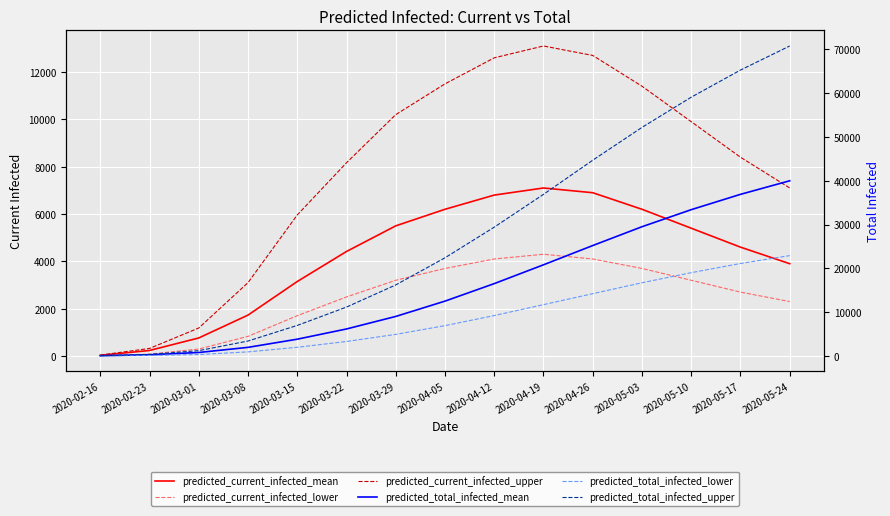

At which category is the sum across all series the highest?

2020-05-24